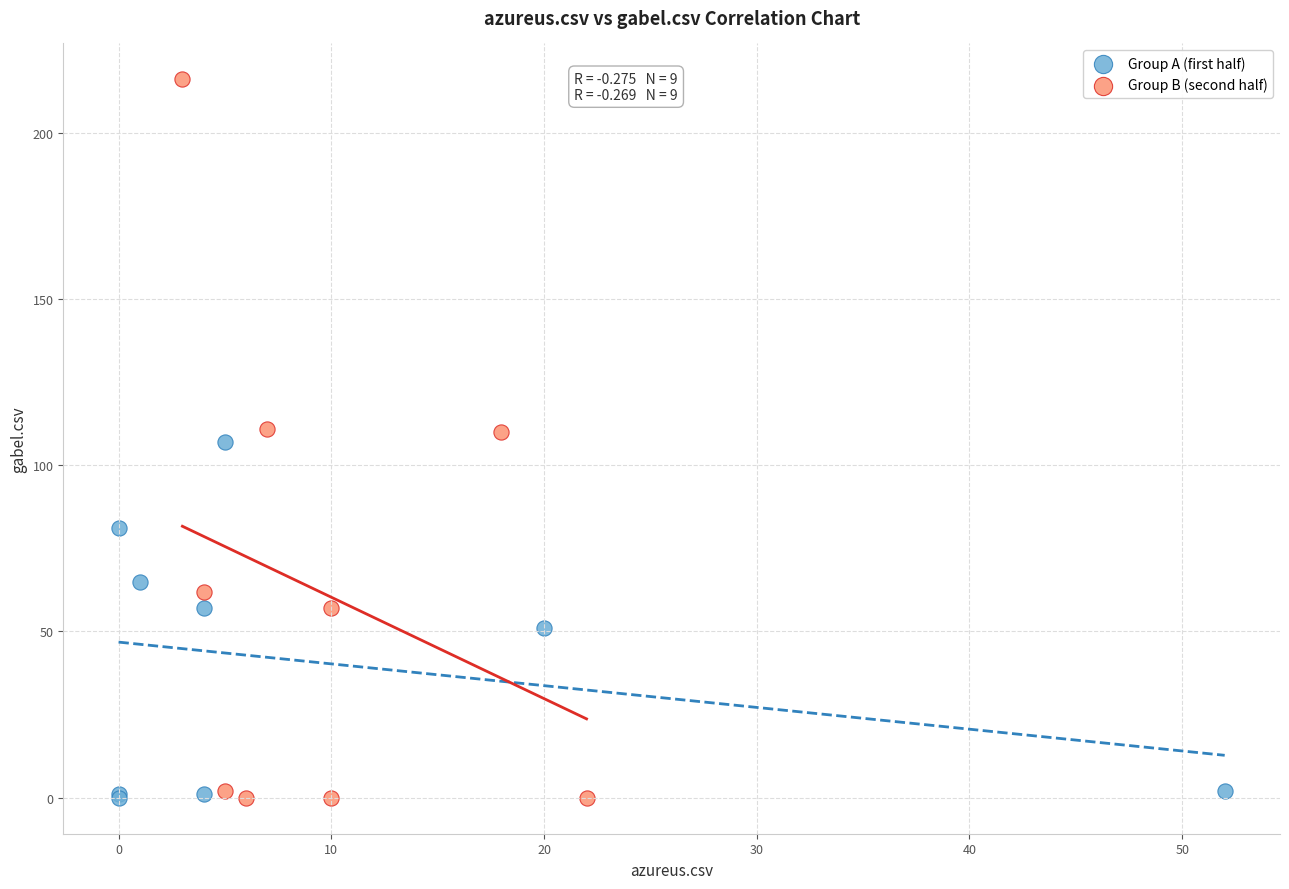

Which series has the largest Y range (max minus min)?

Group B (second half)